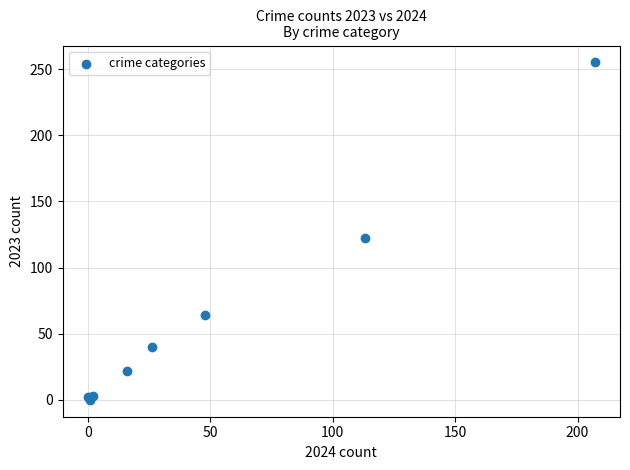

What Y value in the scatter plot is closest to 127?

122